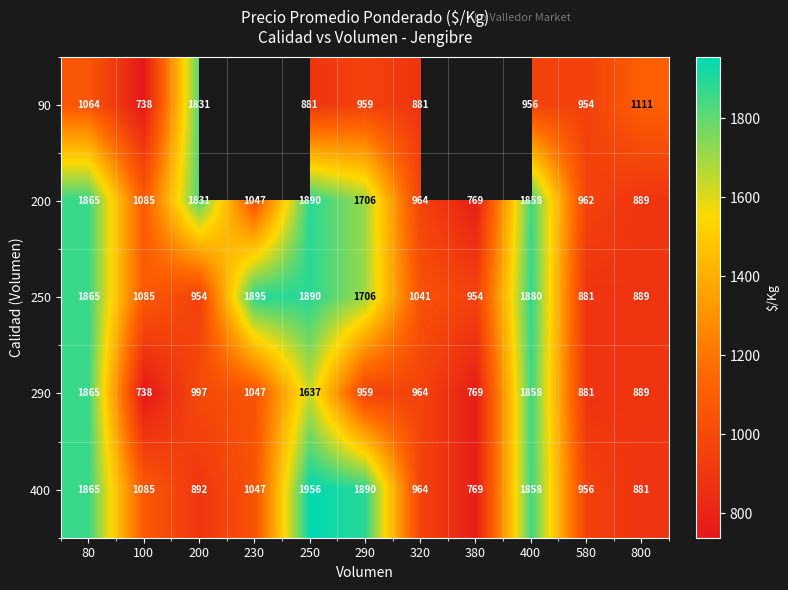

What is the total value across all series at 320?

4814